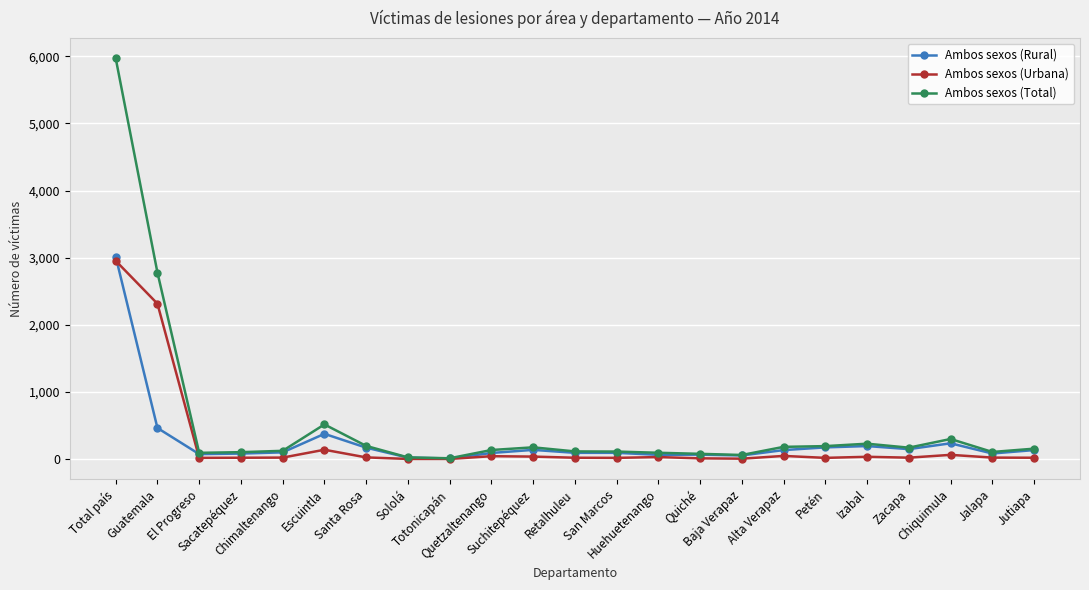

What is the total value across all series at Quiché?

158